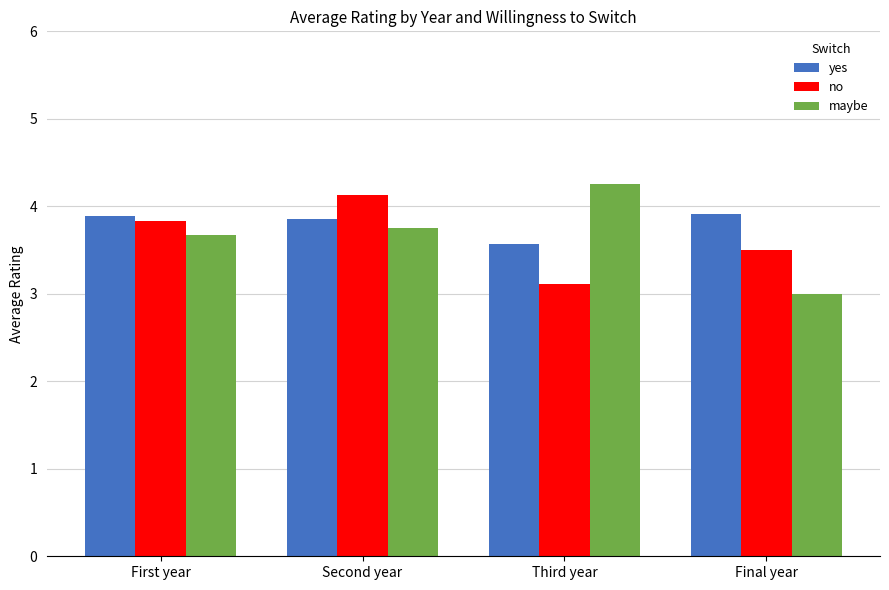

What is the sum of all no values?

14.6